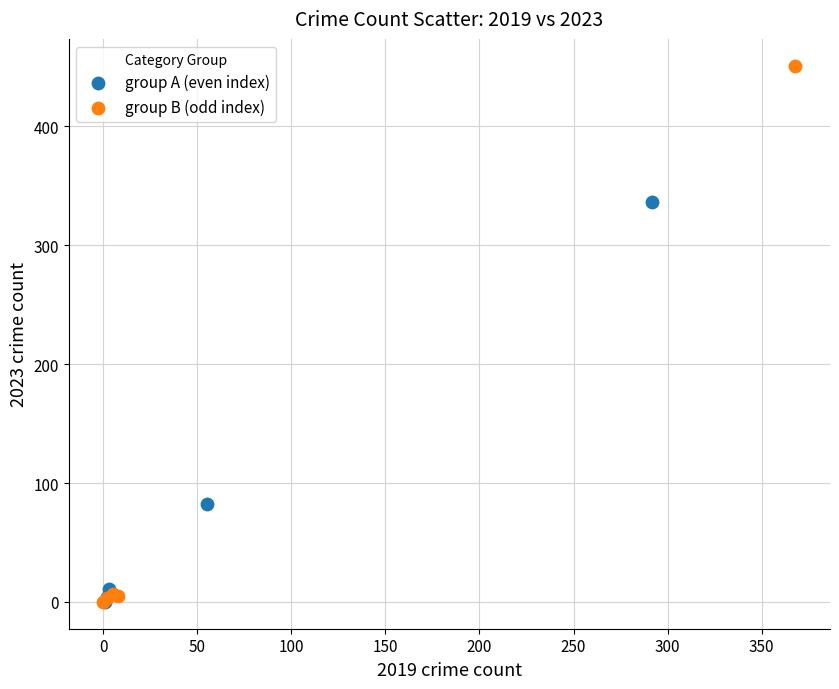

Which series contains the highest Y value?

group B (odd index)